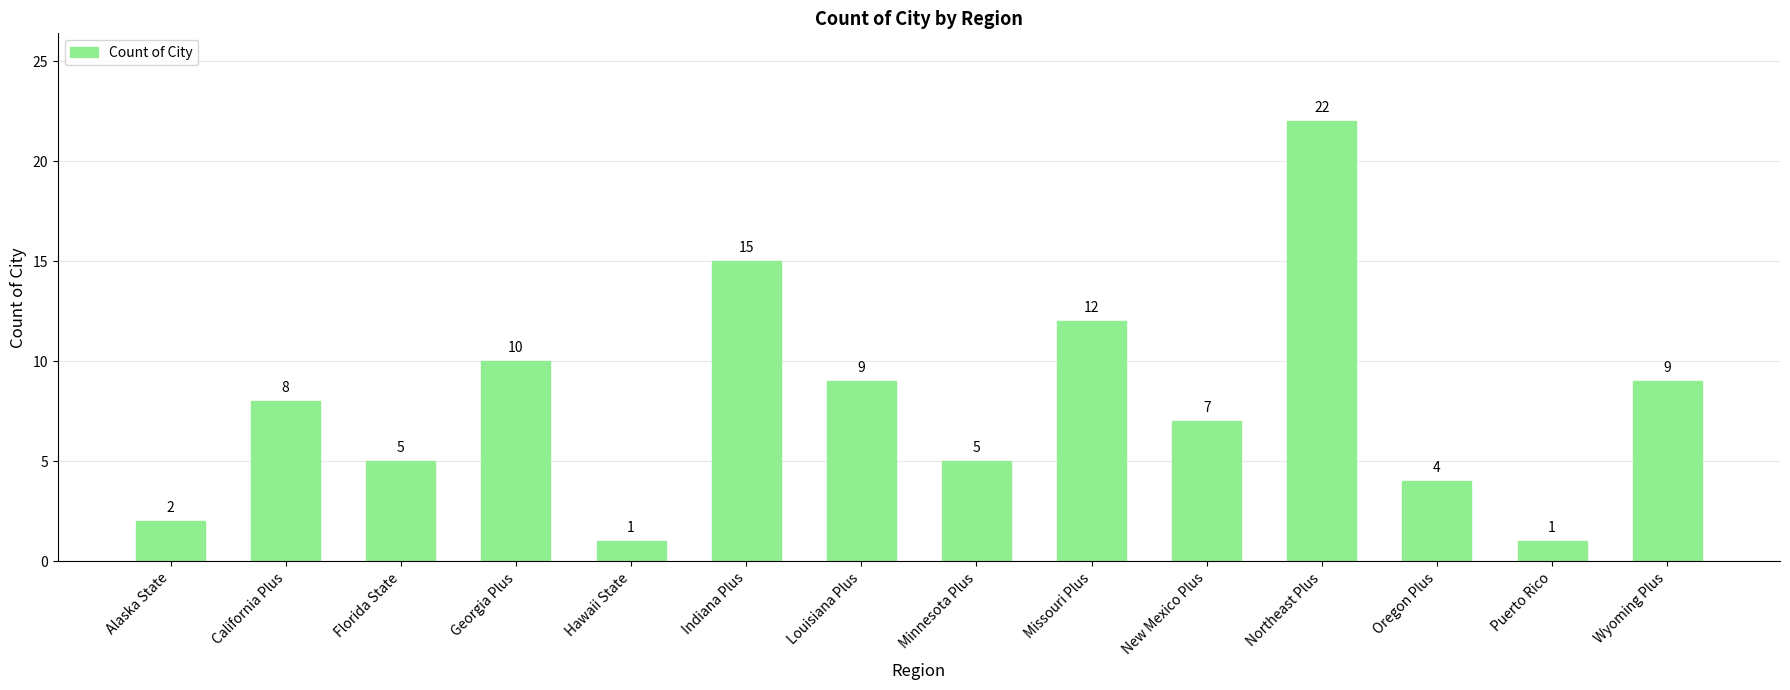

At which label is the value closest to 11?

Georgia Plus